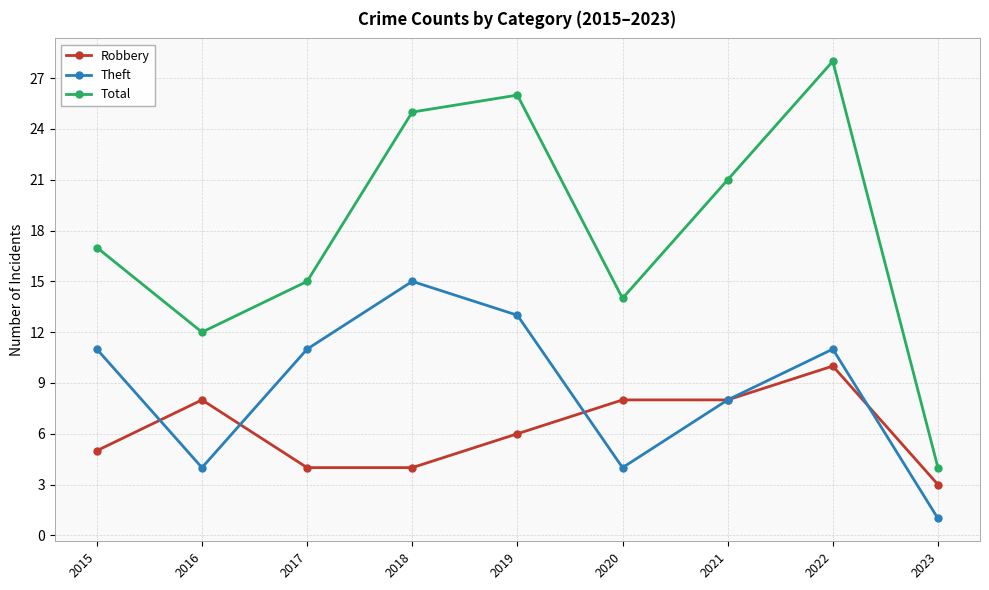

True or false: Theft has more than 0 interior local peaks.

True